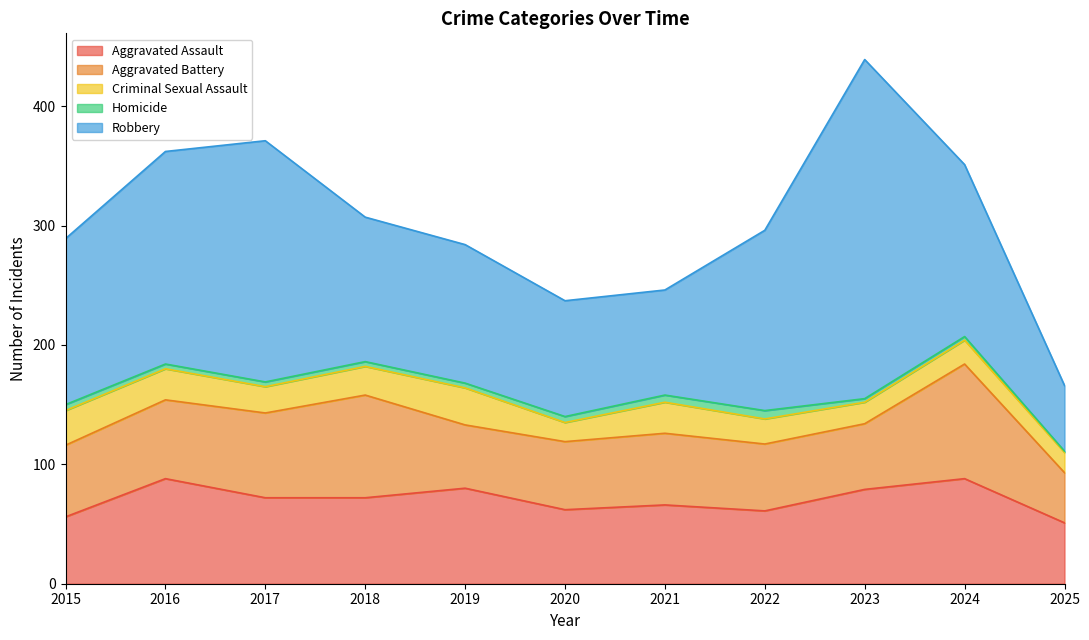

Does the chart display data point markers on the line(s)?

No